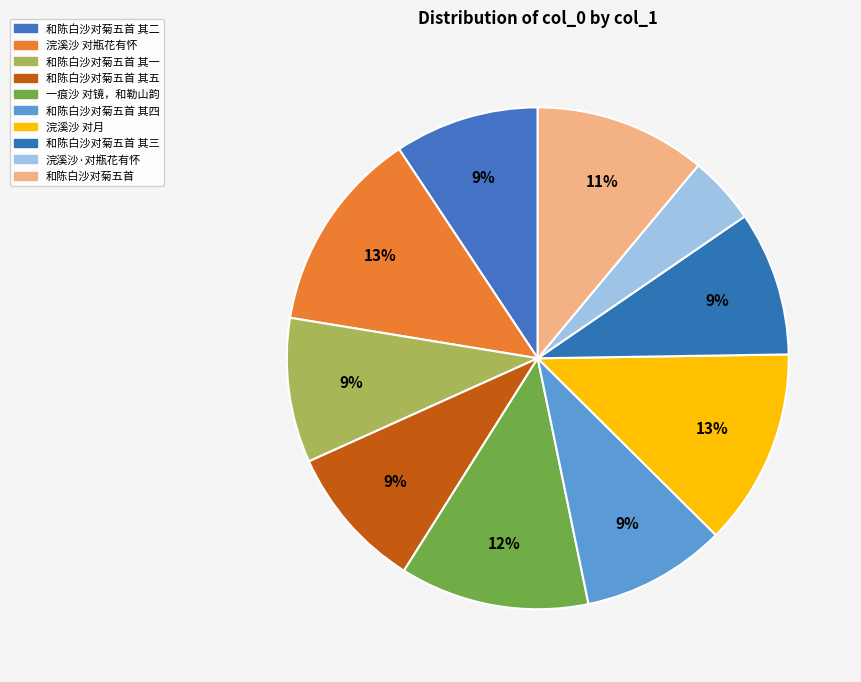

The 和陈白沙对菊五首 其五 slice represents 9% of the pie. True or false?

True